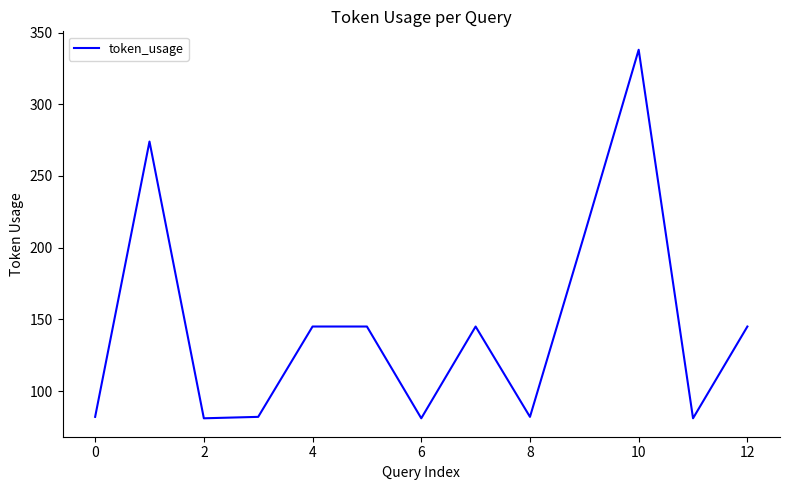

True or false: the data has more than 0 interior local peaks.

True